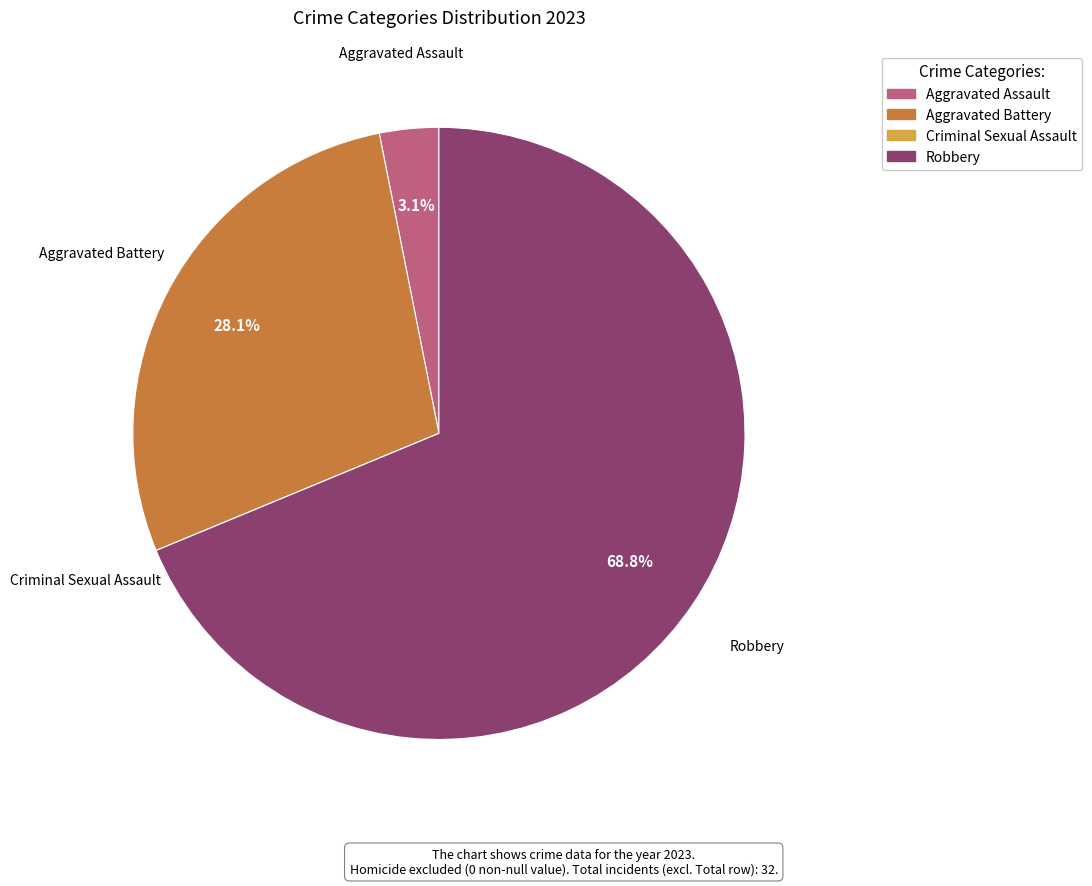

What percentage is the Aggravated Assault slice, to the nearest percent?

3%